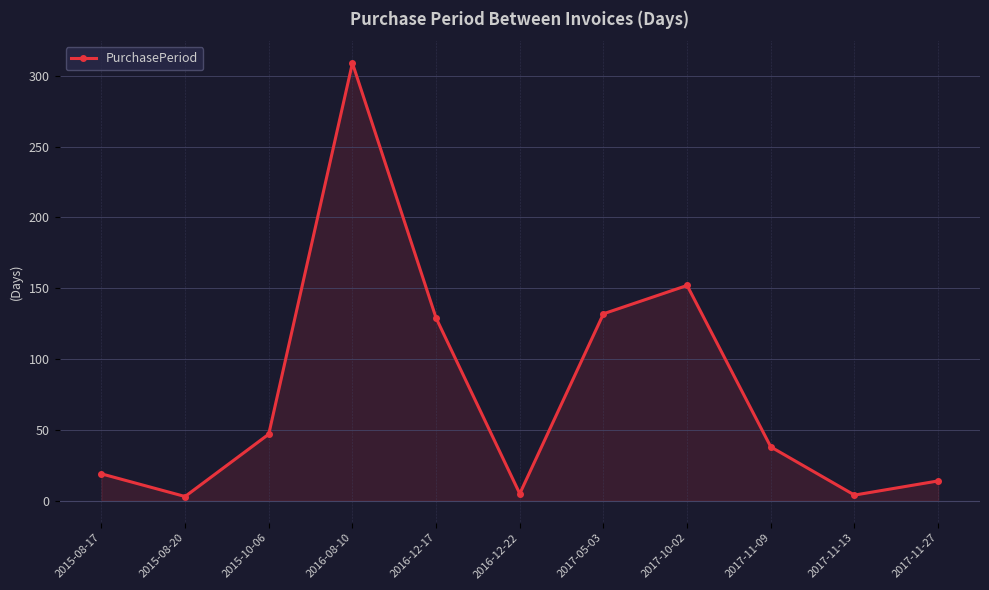

What is the value of the 2nd point from the left?

3